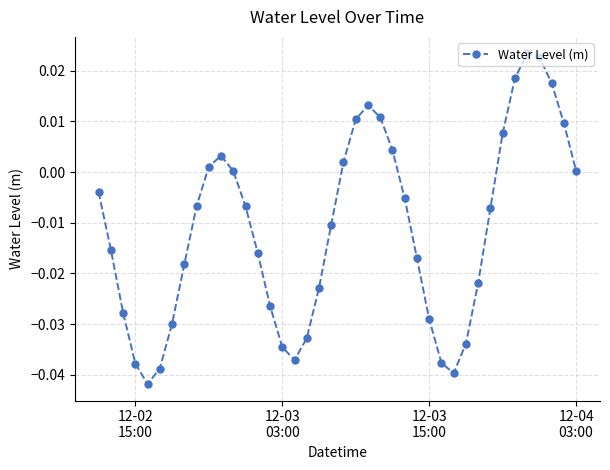

How many interior local valleys (lower than both neighbors) does the data have?

3